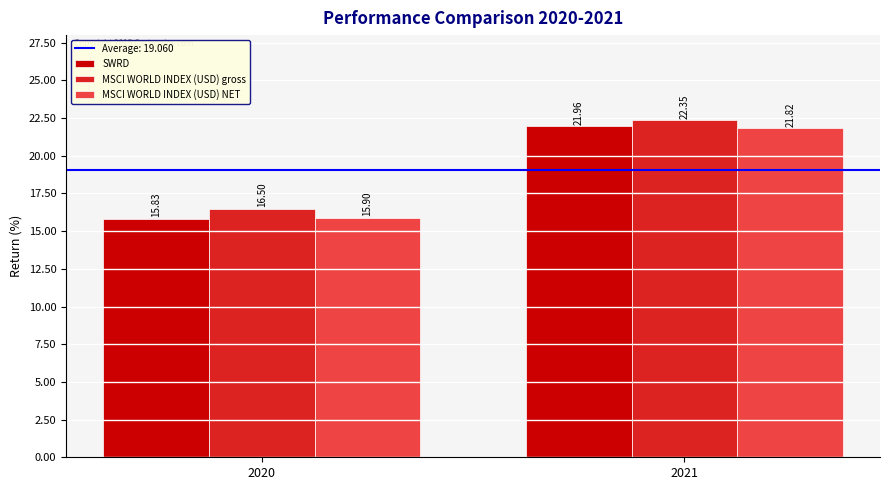

Which series has the largest range (max minus min)?

SWRD